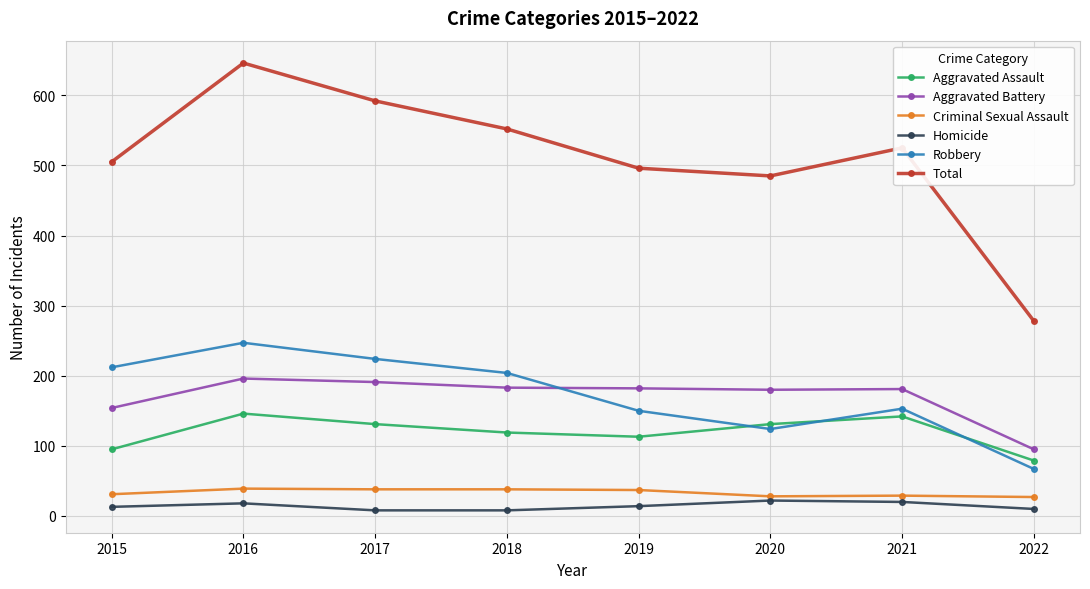

In Robbery, how many points are higher than both neighbors (excluding endpoints)?

2